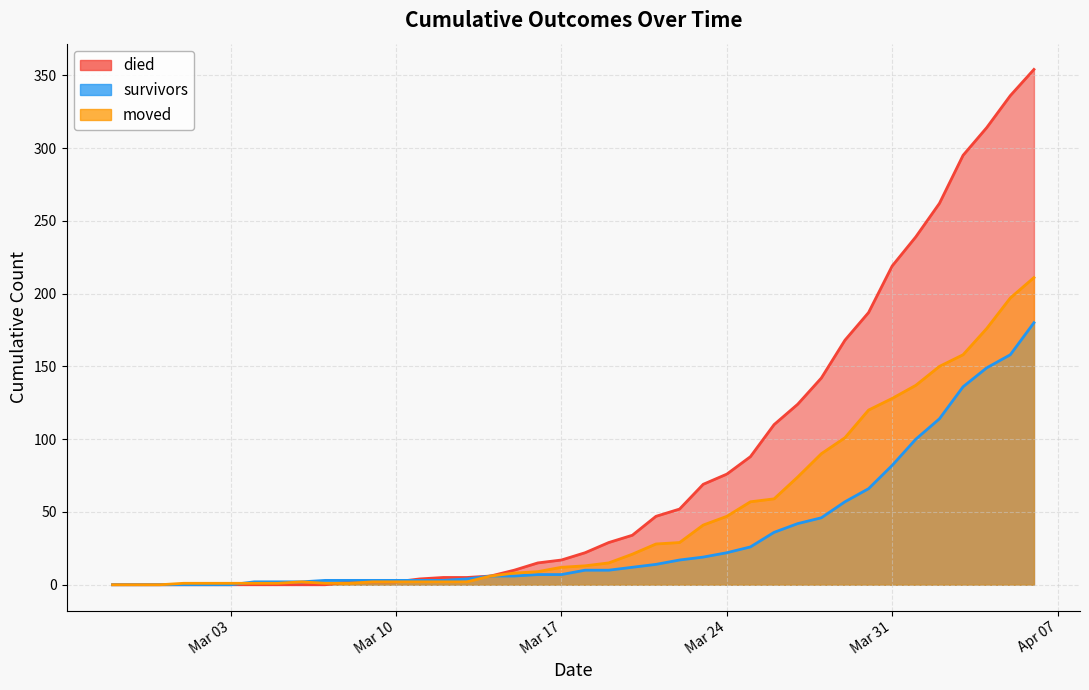

At which label is died closest to 177?

2020-03-29